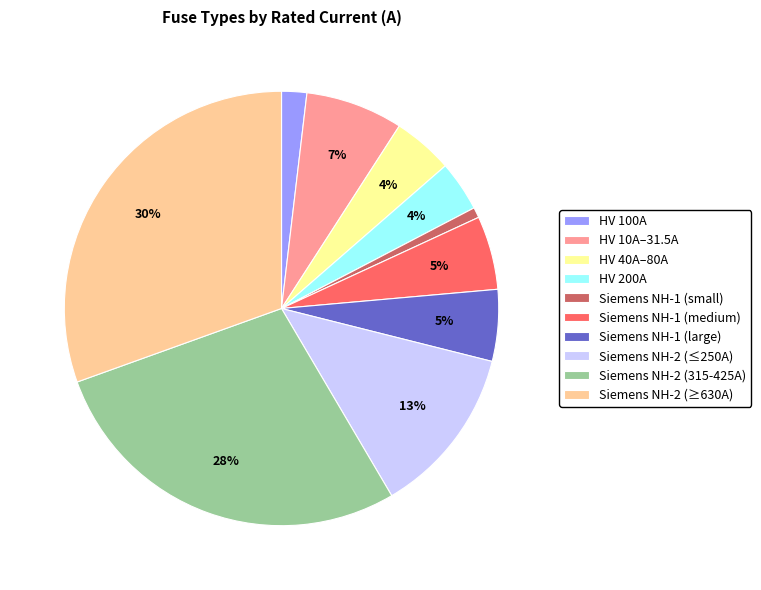

True or false: HV 100A accounts for 2% of the total.

True